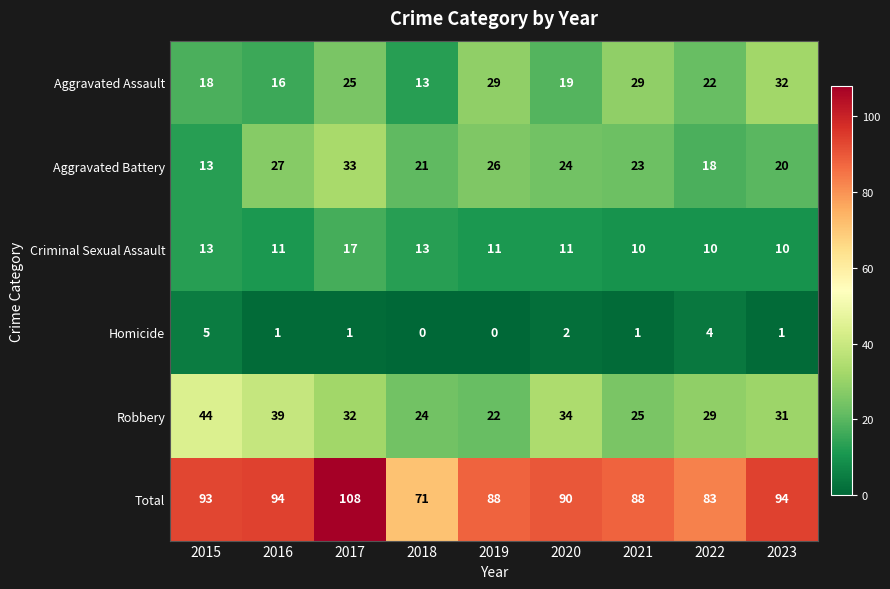

What is the difference between the maximum and minimum values in the Homicide series?

5